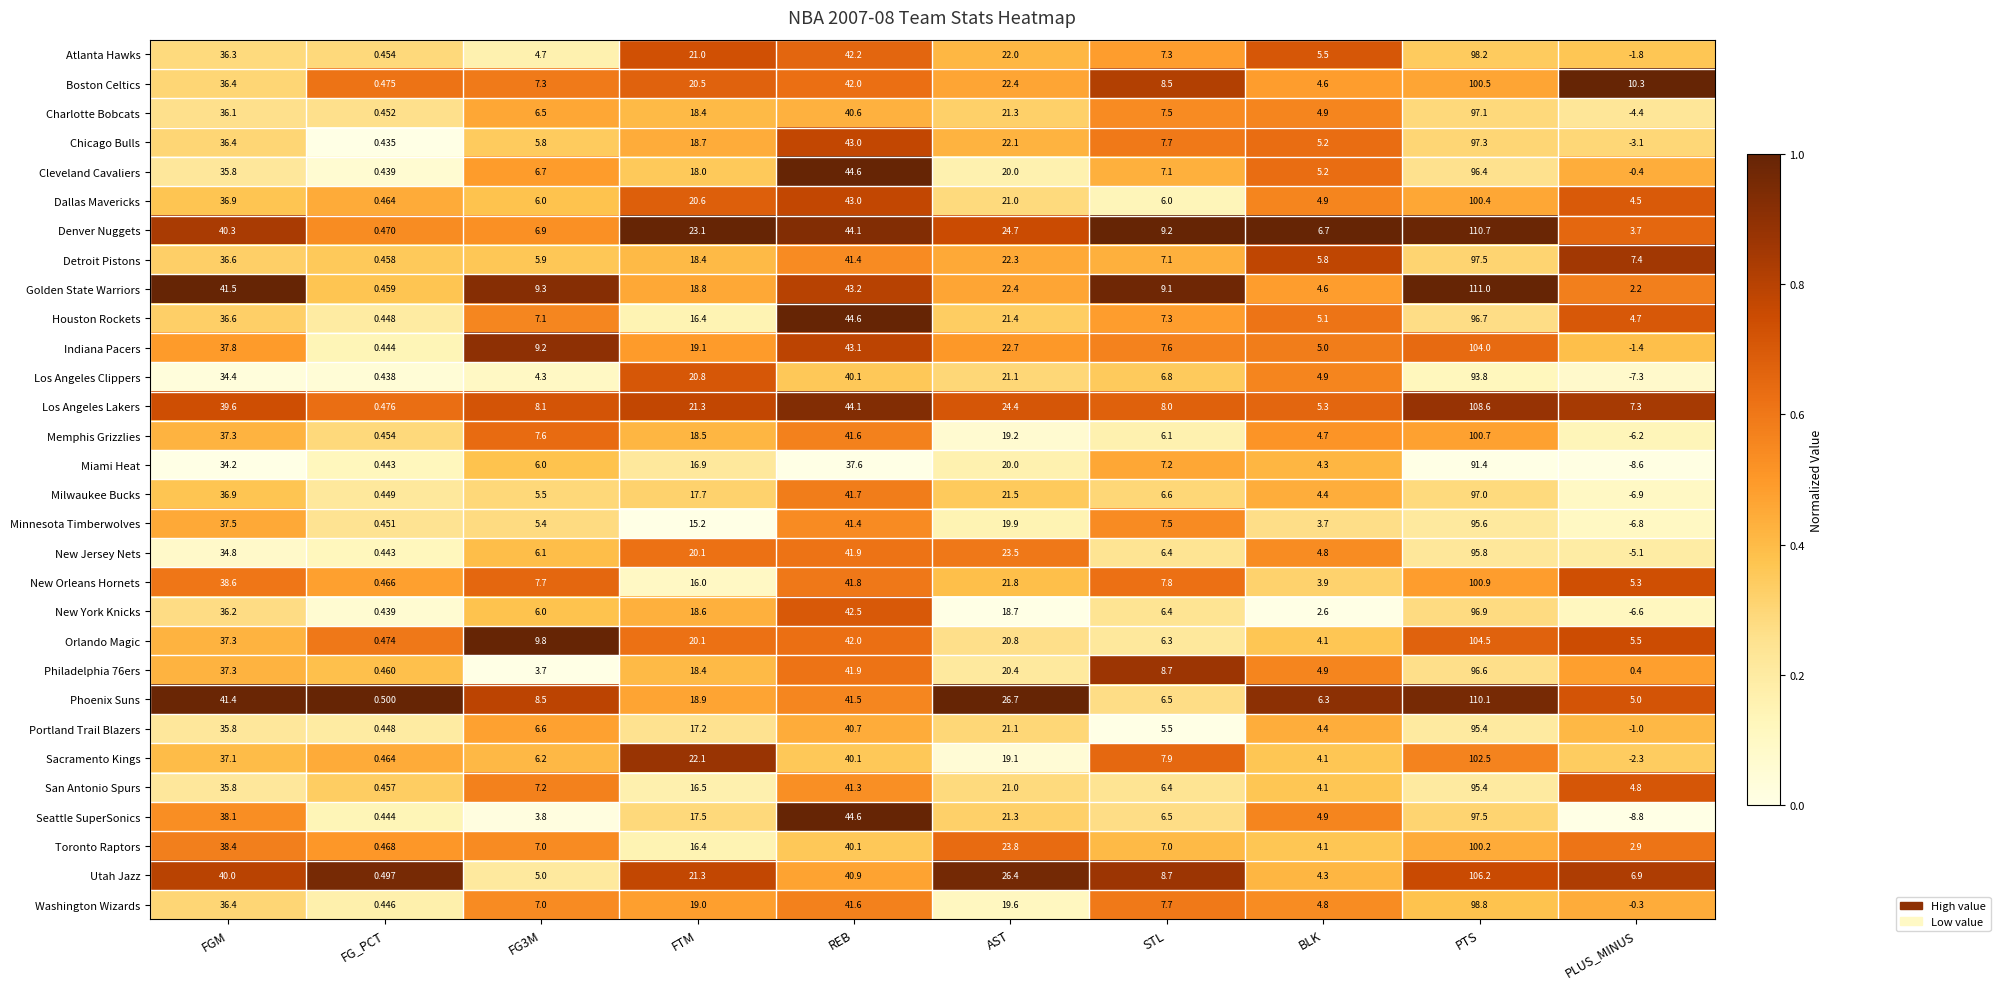

Which label corresponds to the smallest value in the chart?

PLUS_MINUS